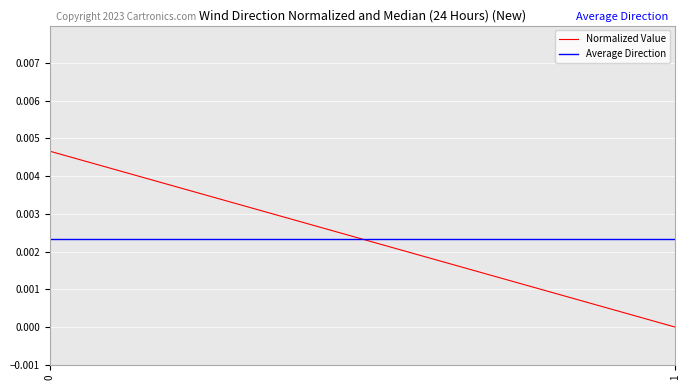

At 0, list the series in order from smallest to largest.

Average Direction, Normalized Value